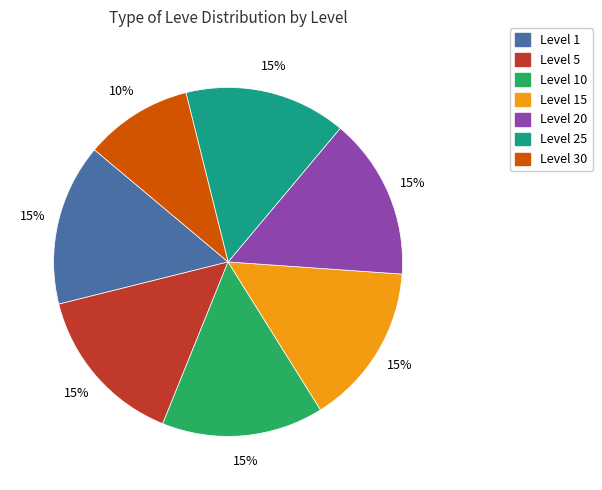

To the nearest percent, what is the difference between the largest and smallest slice percentages?

5%